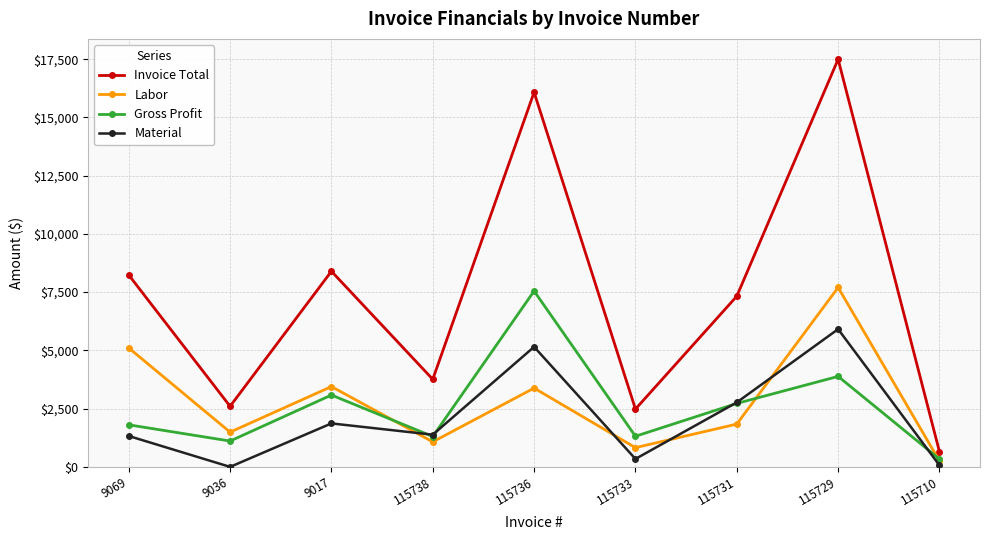

In Gross Profit, how many points are lower than both neighbors (excluding endpoints)?

3